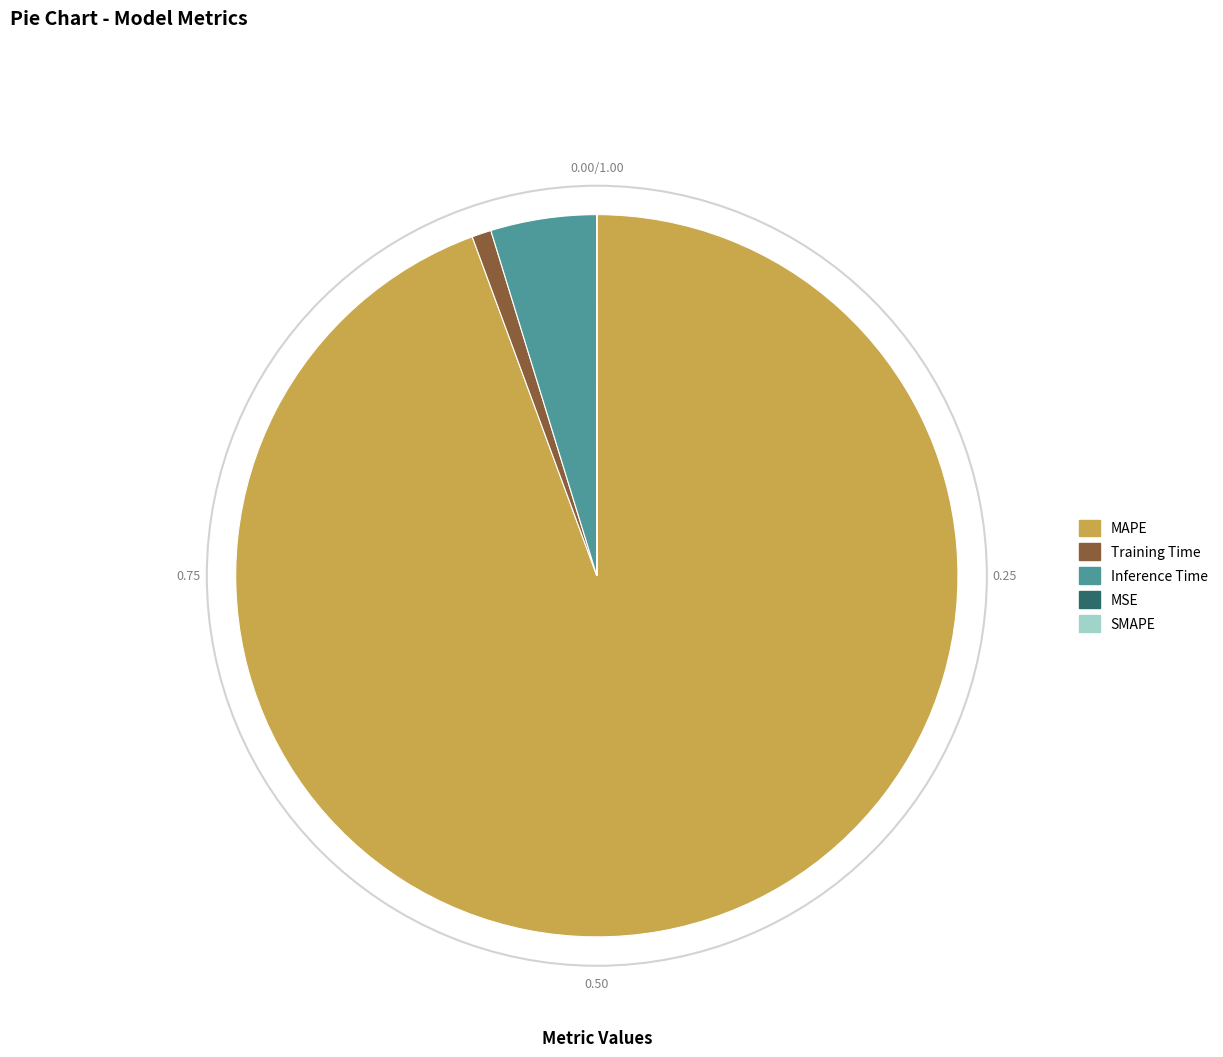

Does any single category account for the majority?

Yes